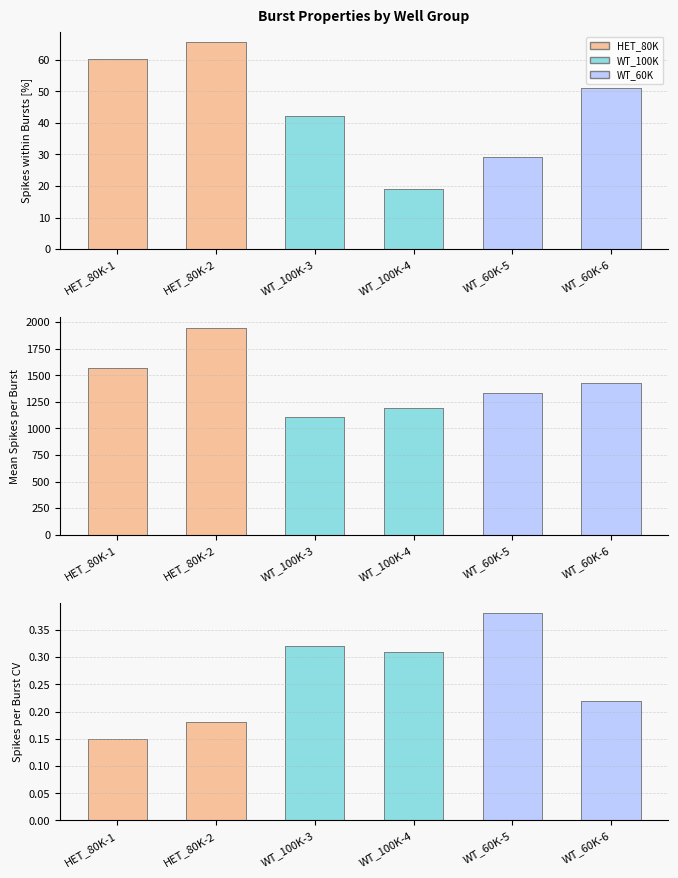

What is the difference between the maximum and second lowest values in the Mean Spikes per Burst series?

755.8